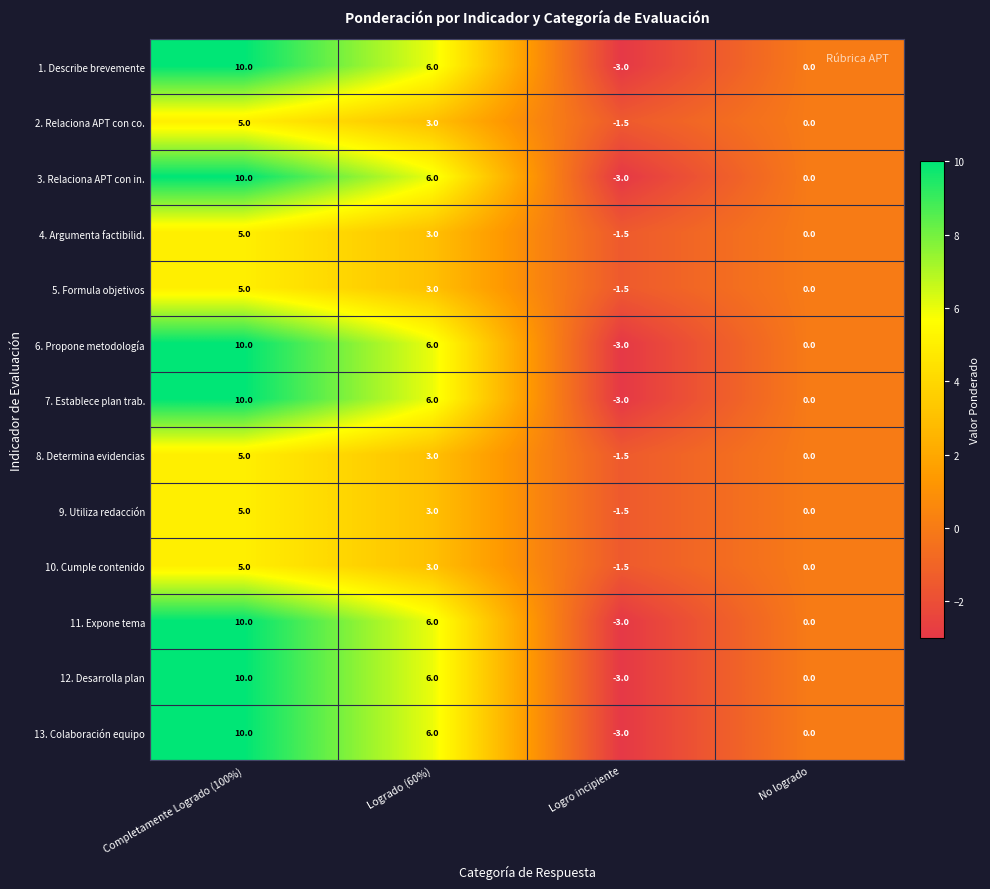

How many negative values does the 5. Formula objetivos series have?

1